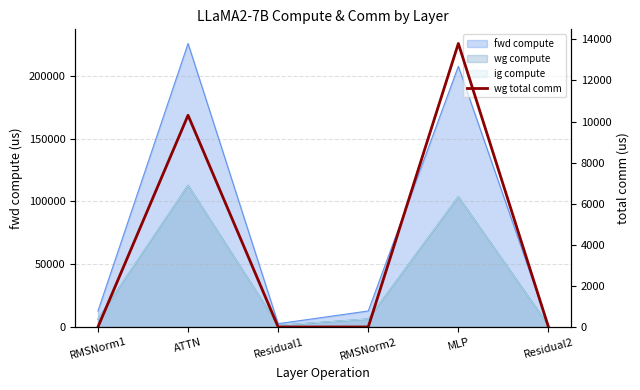

Is it true that the value at RMSNorm1 is 7939.9?

False